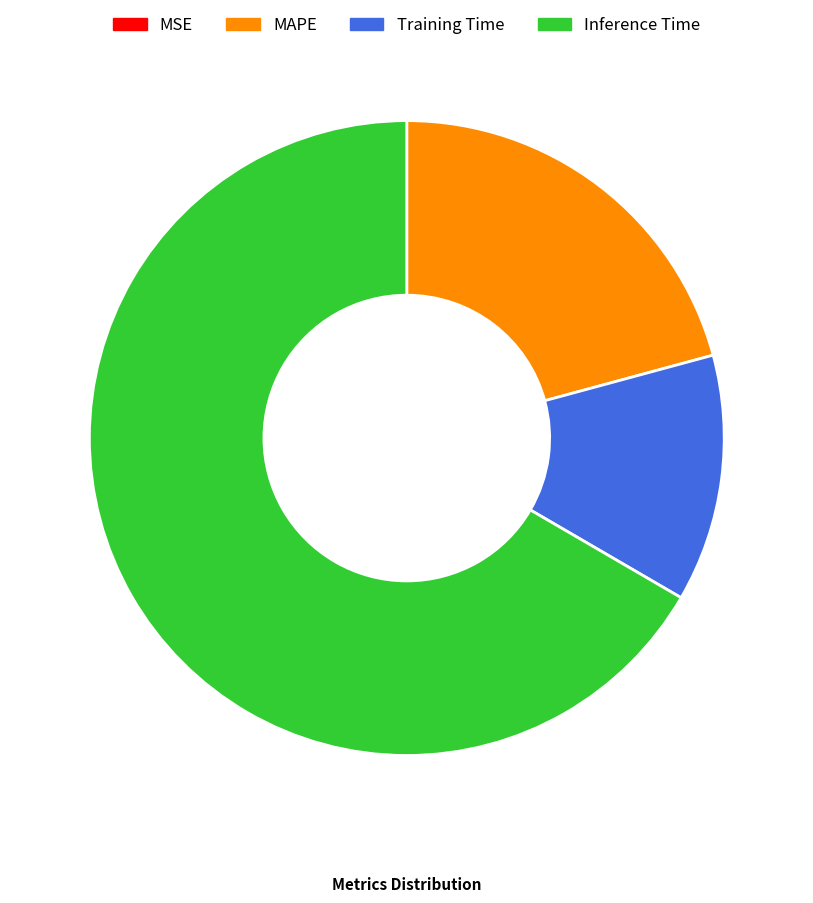

Between Inference Time and Training Time, which is larger?

Inference Time